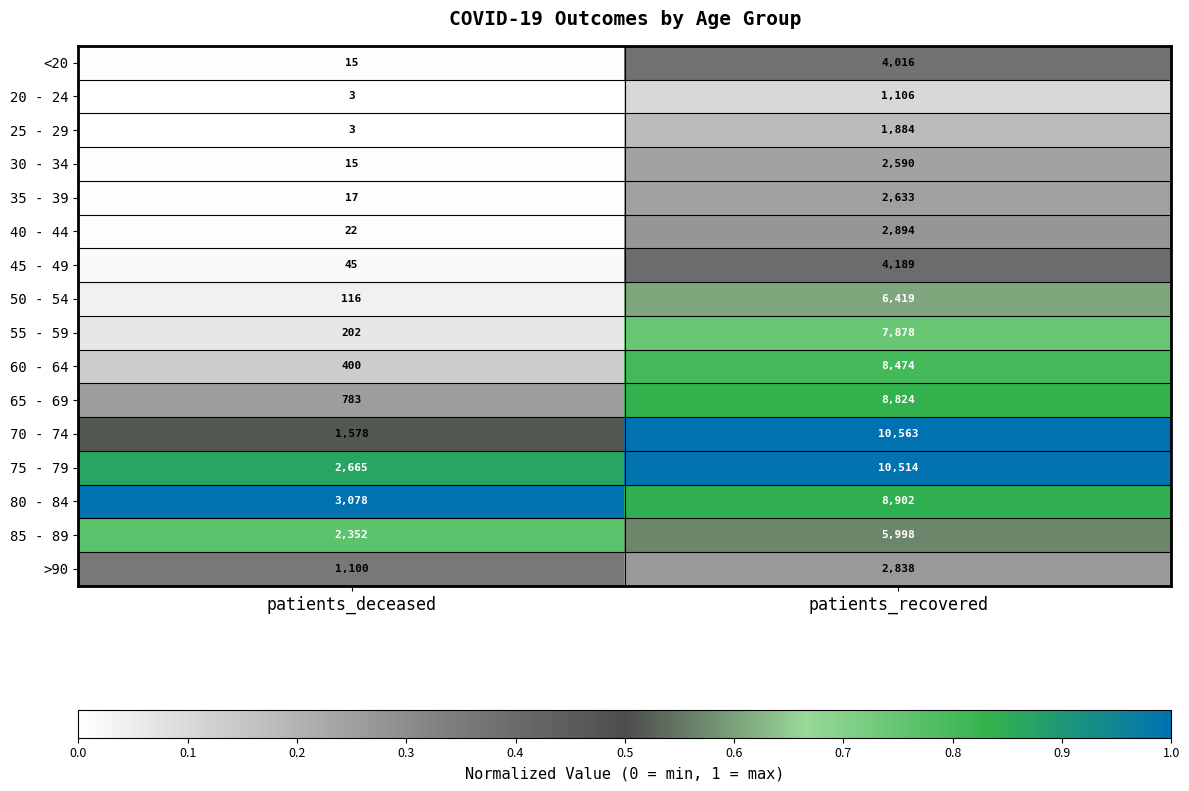

Where is 40 - 44 nearest to the value 1458?

patients_deceased